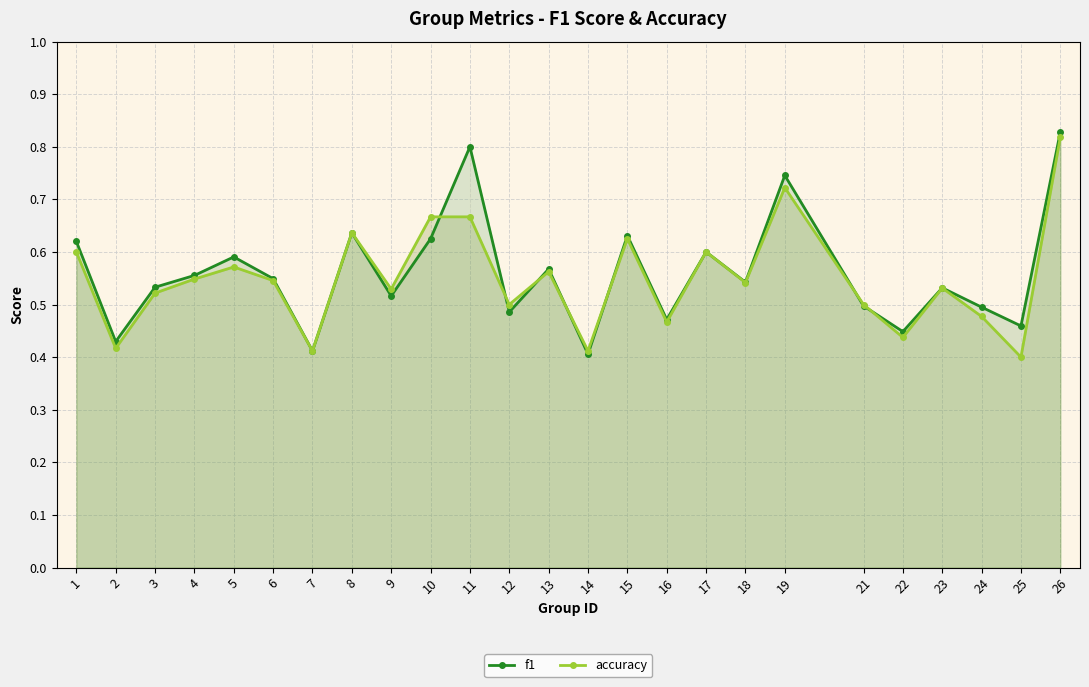

What is the difference between the second highest and minimum values in the f1 series?

0.4